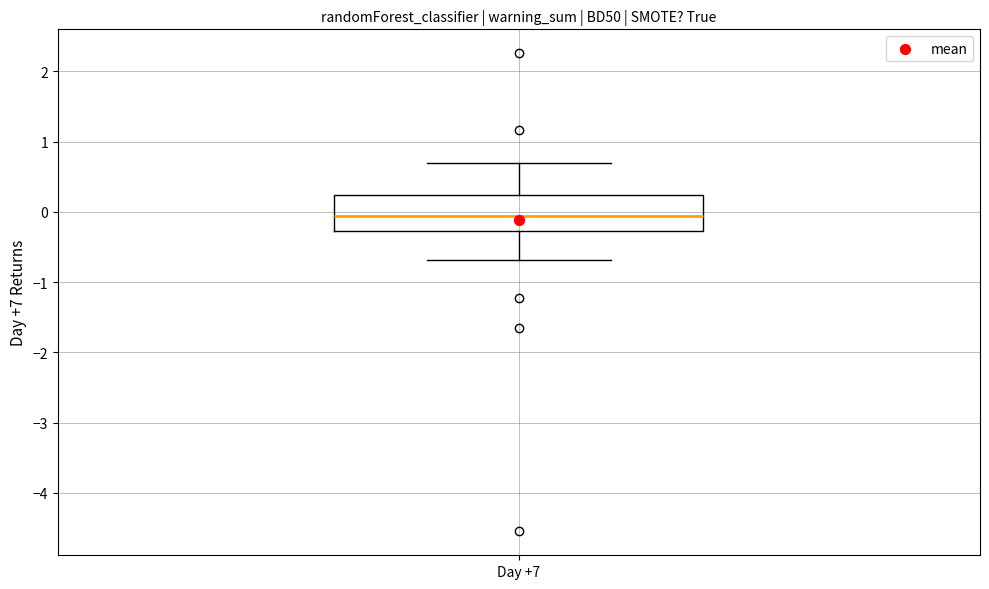

Where does the lower whisker of the box for Day +7 end on the y-axis? The values are not printed on the chart, so give them approximately, as read against the axis.

-0.7